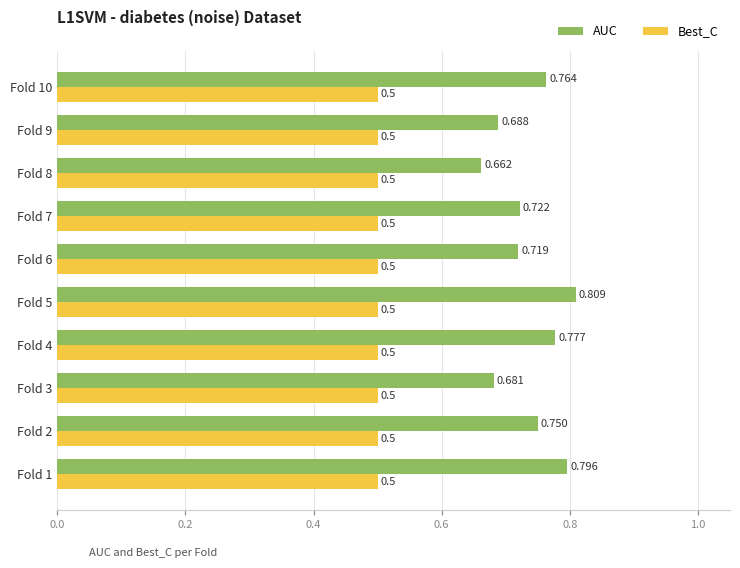

Which series has the largest total across all categories?

AUC